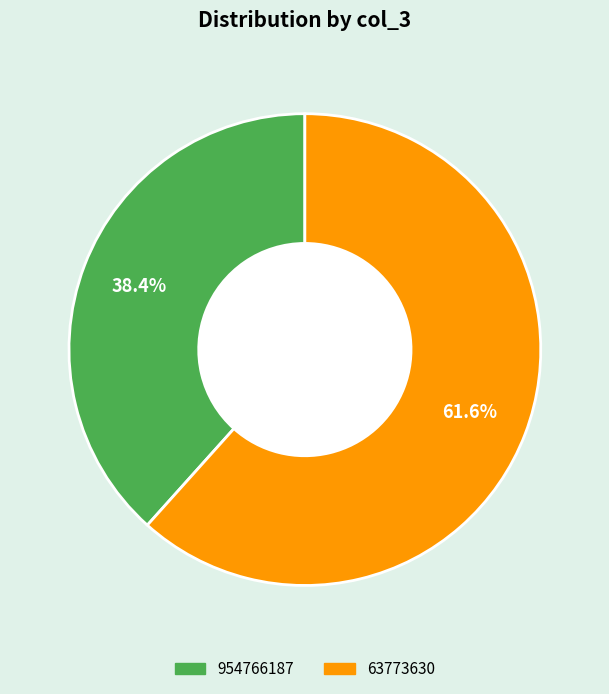

Between 954766187 and 63773630, which is larger?

63773630